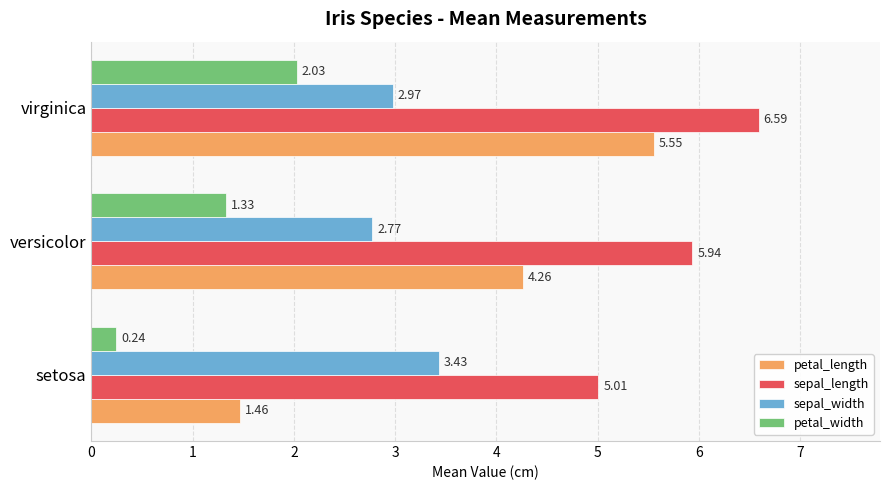

What is the spread (max minus min) of values at versicolor?

4.6